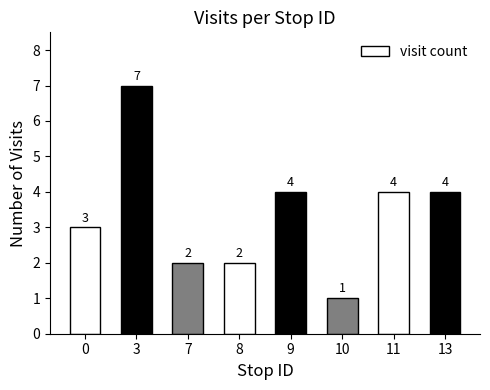

What is the approximate value at 10?

1